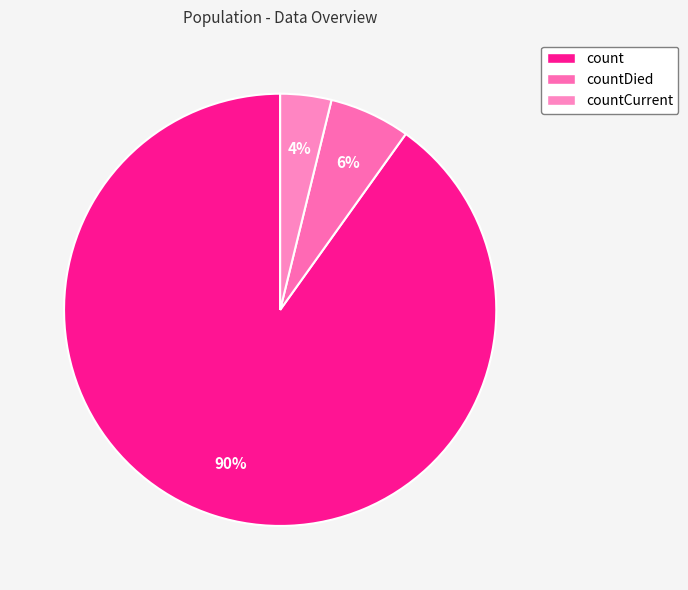

To the nearest percent, what percentage of the pie is count?

90%